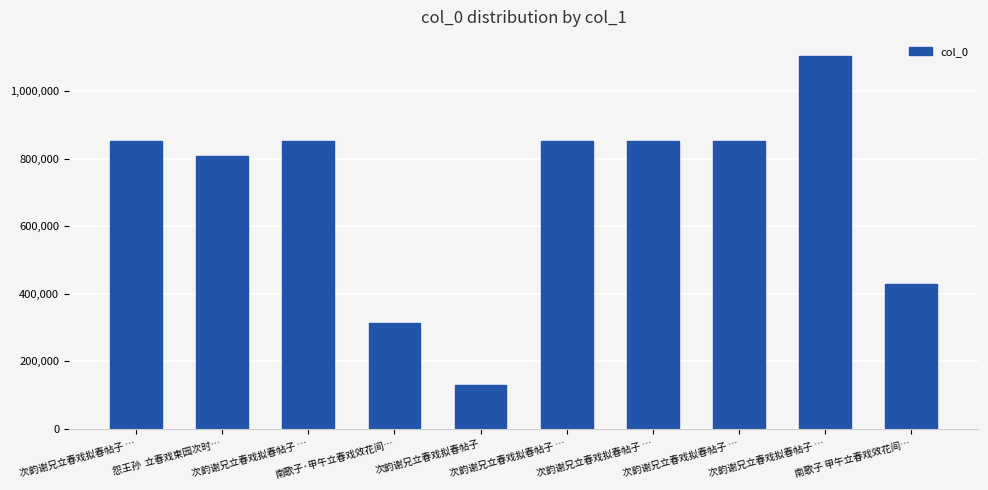

List the labels in order of value, smallest first.

次韵谢兄立春戏拟春帖子, 南歌子·甲午立春戏效花间…, 南歌子 甲午立春戏效花间…, 怨王孙  立春戏柬园次时…, 次韵谢兄立春戏拟春帖子 …, 次韵谢兄立春戏拟春帖子 …, 次韵谢兄立春戏拟春帖子 …, 次韵谢兄立春戏拟春帖子 …, 次韵谢兄立春戏拟春帖子 …, 次韵谢兄立春戏拟春帖子 …